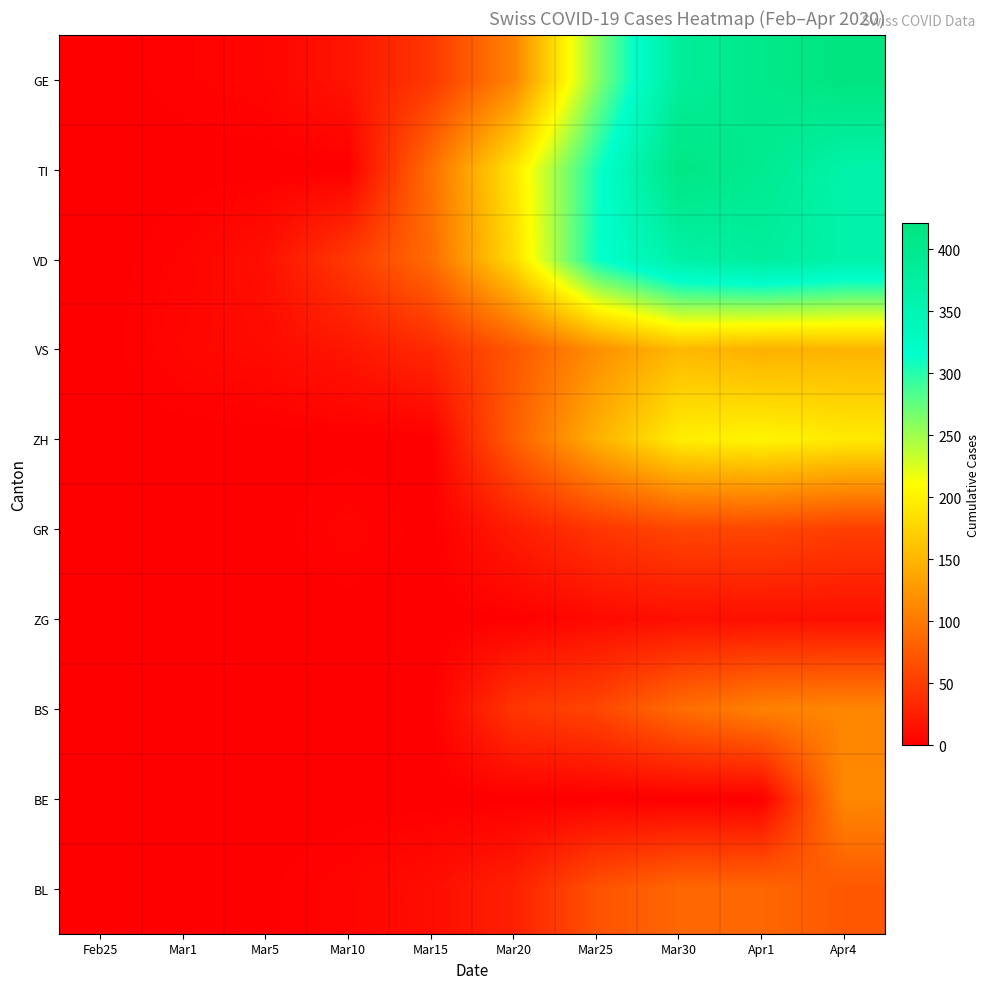

Reading right to left, extract all data points from this chart.

GE: Apr4=421	Apr1=406	Mar30=382	Mar25=258	Mar20=109	Mar15=46	Mar10=18	Mar5=5	Mar1=3	Feb25=0
TI: Apr4=363	Apr1=396	Mar30=415	Mar25=306	Mar20=190	Mar15=92	Mar10=0	Mar5=0	Mar1=0	Feb25=0
VD: Apr4=363	Apr1=380	Mar30=367	Mar25=311	Mar20=182	Mar15=90	Mar10=48	Mar5=14	Mar1=4	Feb25=0
VS: Apr4=149	Apr1=146	Mar30=153	Mar25=118	Mar20=72	Mar15=35	Mar10=19	Mar5=10	Mar1=6	Feb25=0
ZH: Apr4=194	Apr1=203	Mar30=197	Mar25=146	Mar20=78	Mar15=0	Mar10=0	Mar5=0	Mar1=0	Feb25=0
GR: Apr4=52	Apr1=59	Mar30=58	Mar25=45	Mar20=24	Mar15=0	Mar10=5	Mar5=0	Mar1=0	Feb25=0
ZG: Apr4=14	Apr1=13	Mar30=13	Mar25=9	Mar20=1	Mar15=0	Mar10=0	Mar5=0	Mar1=0	Feb25=0
BS: Apr4=112	Apr1=108	Mar30=90	Mar25=58	Mar20=45	Mar15=0	Mar10=1	Mar5=1	Mar1=0	Feb25=0
BE: Apr4=113	Apr1=0	Mar30=0	Mar25=0	Mar20=0	Mar15=0	Mar10=0	Mar5=0	Mar1=0	Feb25=0
BL: Apr4=73	Apr1=86	Mar30=86	Mar25=68	Mar20=27	Mar15=12	Mar10=5	Mar5=1	Mar1=1	Feb25=0